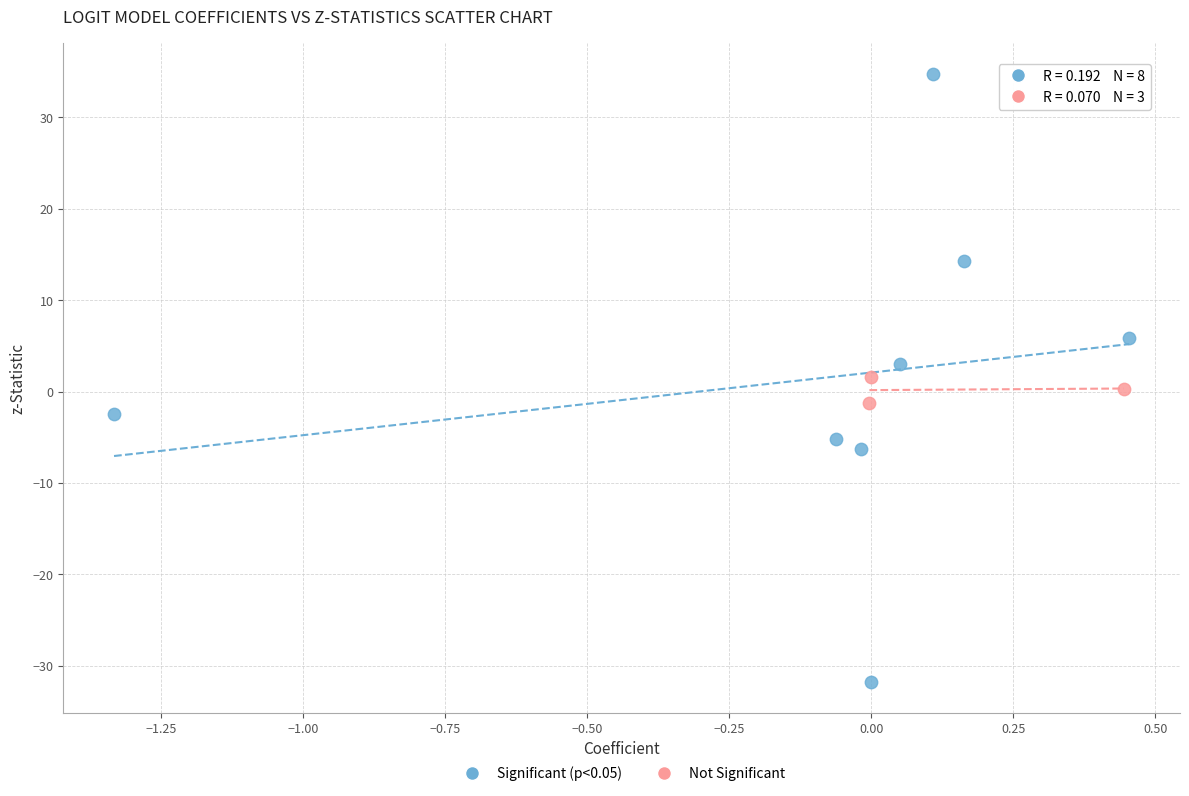

What are all the series names shown in the legend?

Significant (p<0.05), Not Significant